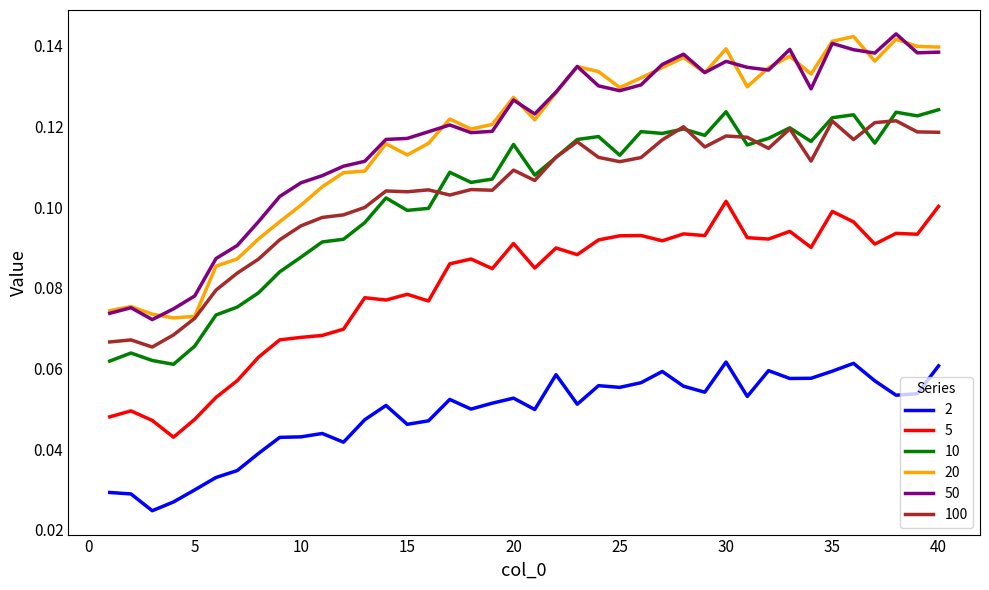

What are all the series names shown in the legend?

2, 5, 10, 20, 50, 100